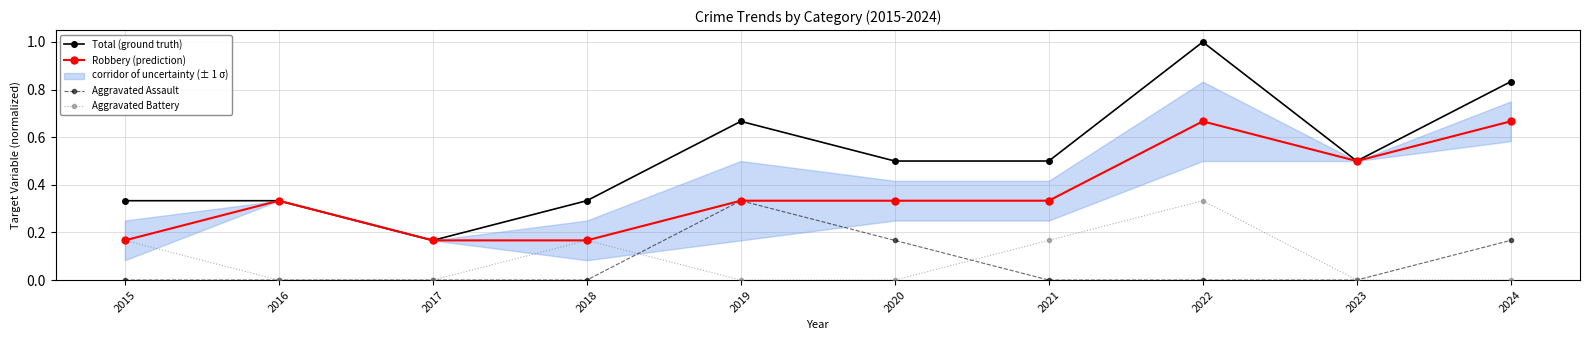

The value of Aggravated Assault at 2018 is 0.1. True or false?

False